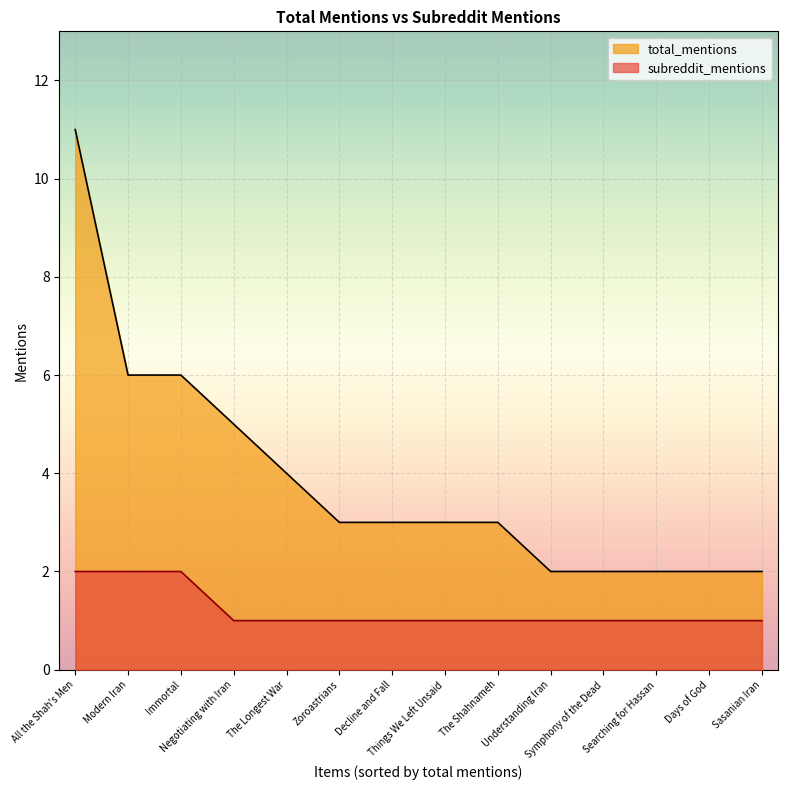

What is the sum of the total_mentions values at Zoroastrians and Things We Left Unsaid?

6